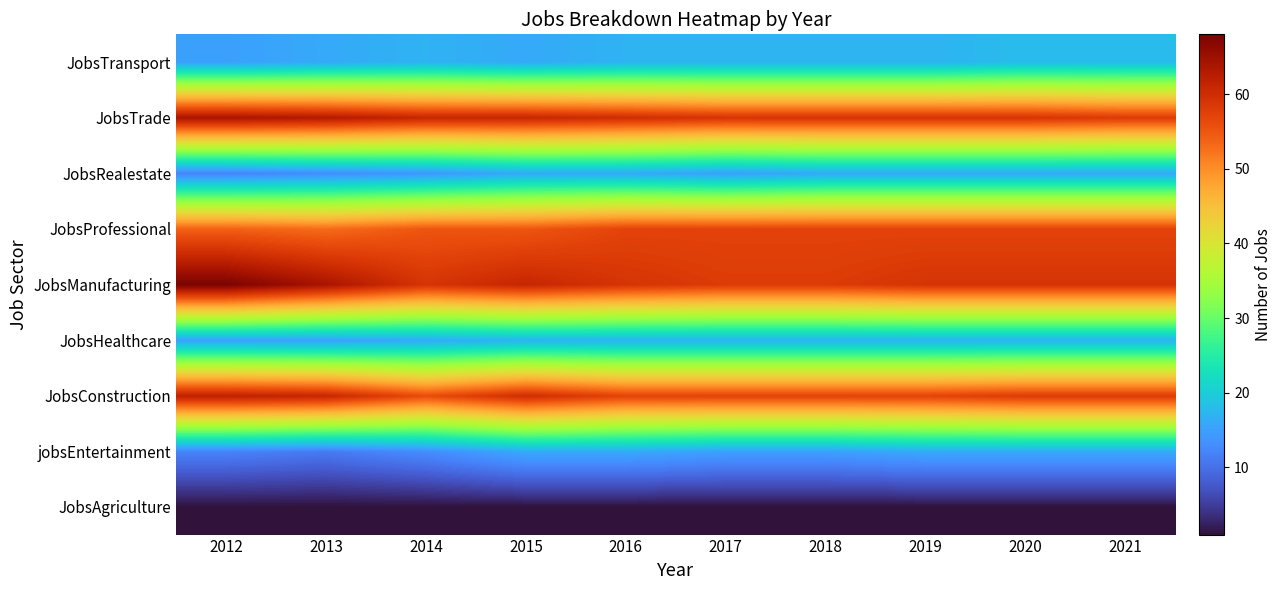

Reading right to left, list all the values displayed in this chart.

JobsAgriculture: 2021=1	2020=1	2019=1	2018=1	2017=1	2016=1	2015=1	2014=1	2013=1	2012=1
jobsEntertainment: 2021=16	2020=16	2019=16	2018=15	2017=15	2016=16	2015=16	2014=13	2013=11	2012=12
JobsConstruction: 2021=58	2020=58	2019=57	2018=57	2017=57	2016=57	2015=60	2014=56	2013=61	2012=62
JobsHealthcare: 2021=17	2020=17	2019=17	2018=17	2017=17	2016=17	2015=17	2014=16	2013=15	2012=15
JobsManufacturing: 2021=59	2020=59	2019=59	2018=58	2017=58	2016=59	2015=61	2014=59	2013=64	2012=68
JobsProfessional: 2021=57	2020=57	2019=57	2018=57	2017=57	2016=57	2015=55	2014=55	2013=53	2012=54
JobsRealestate: 2021=16	2020=16	2019=16	2018=16	2017=15	2016=16	2015=16	2014=14	2013=13	2012=12
JobsTrade: 2021=58	2020=59	2019=59	2018=59	2017=59	2016=60	2015=61	2014=61	2013=63	2012=64
JobsTransport: 2021=18	2020=18	2019=17	2018=17	2017=17	2016=17	2015=16	2014=17	2013=16	2012=15